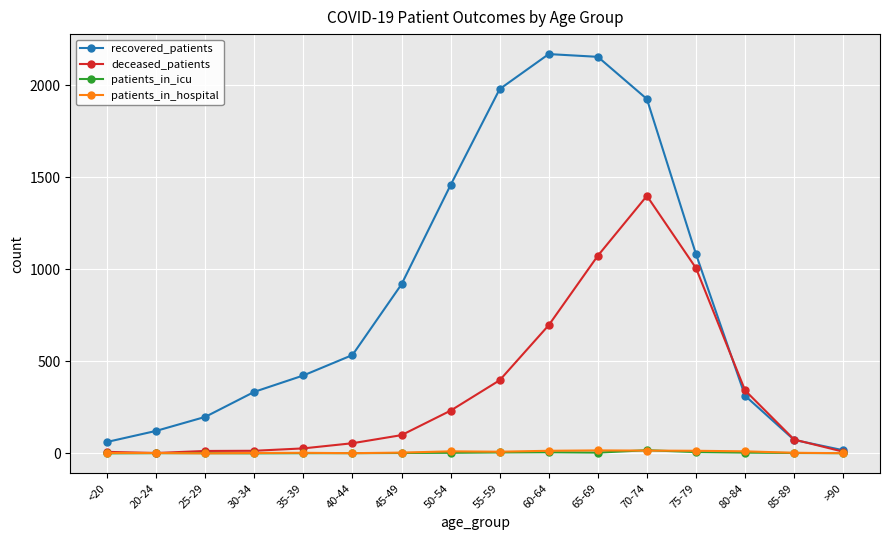

Which series changed the most between 40-44 and 45-49?

recovered_patients